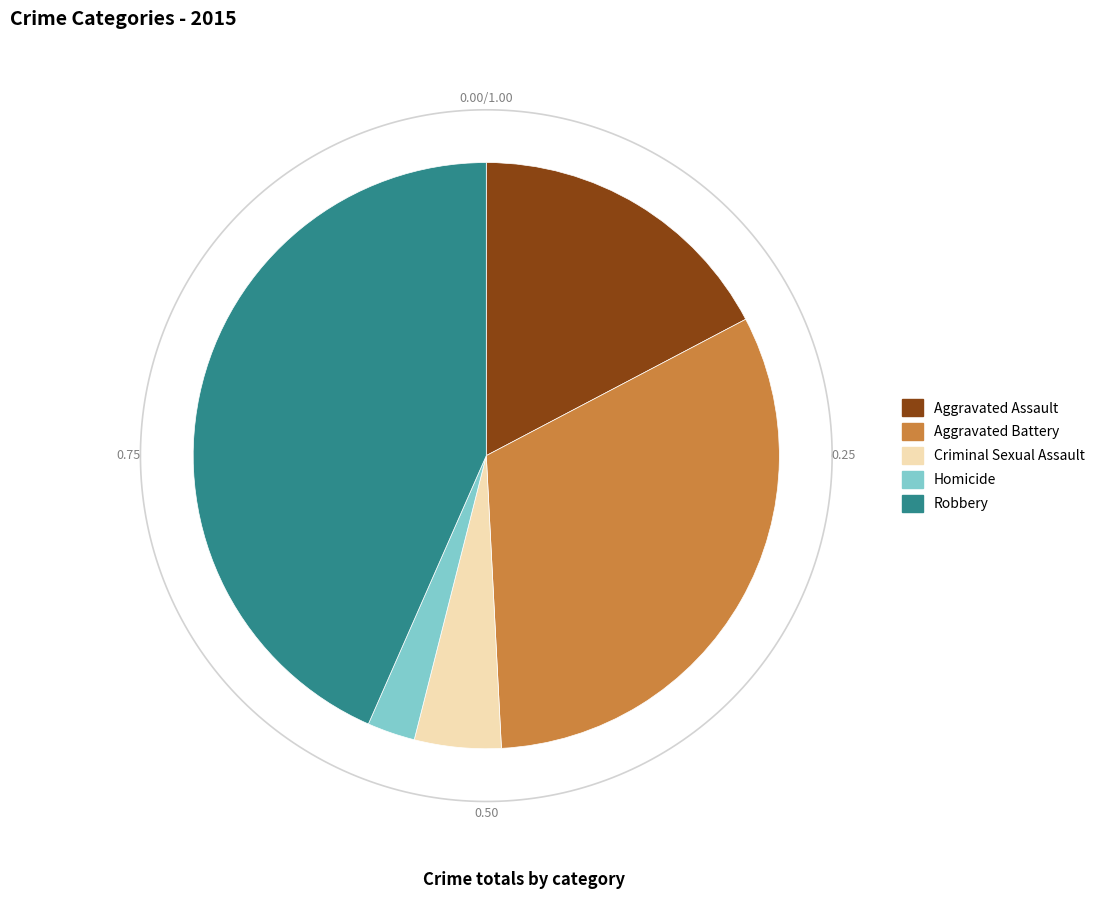

Count the number of slices in the pie.

5